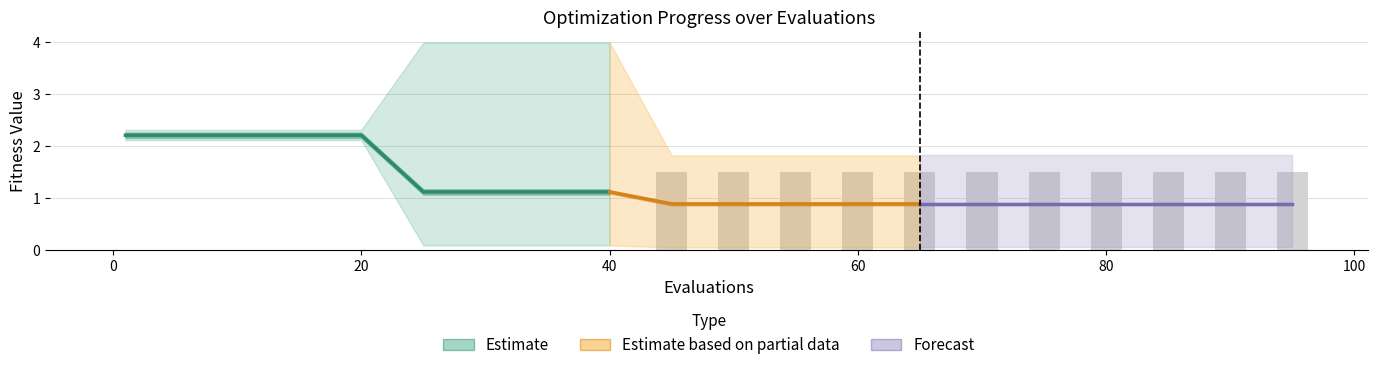

Is it true that mean equals 0.9 at 80?

True